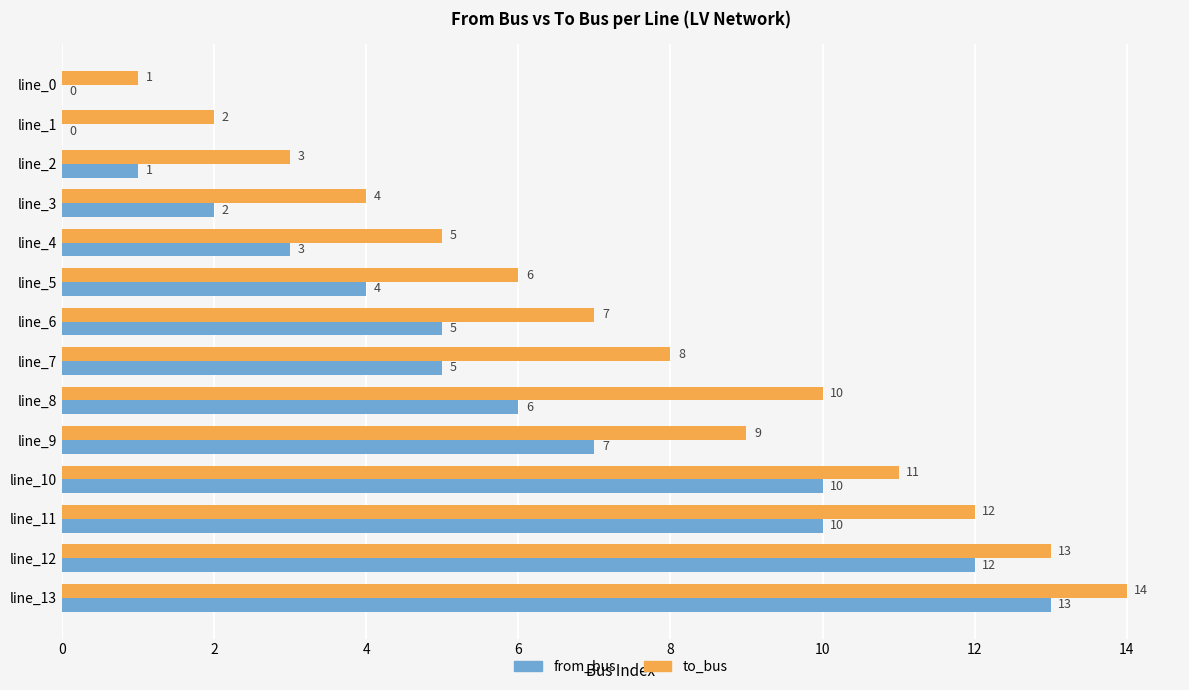

Between line_9 and line_12, which series saw the biggest shift?

from_bus